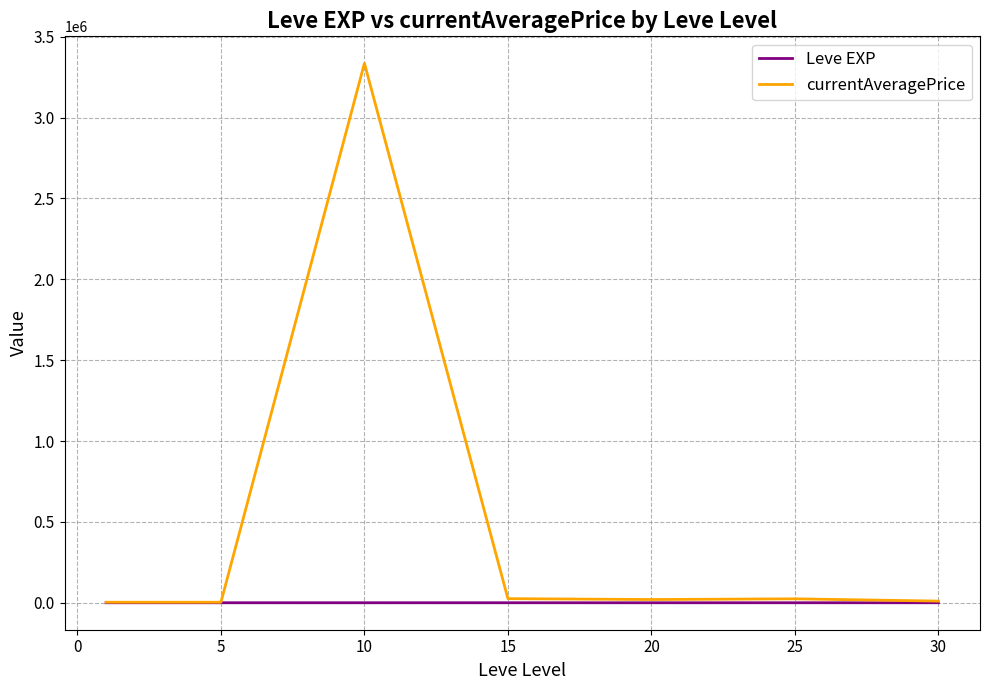

What is the maximum value shown in the chart?

3335851.8